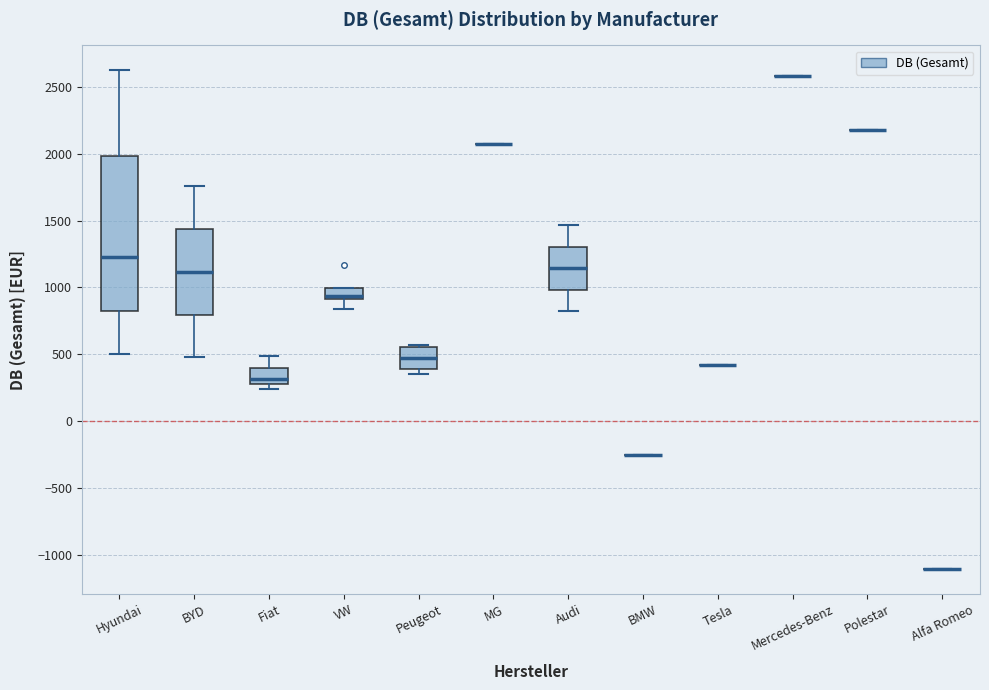

Reading left to right, read every box against the y-axis: the position of its median line, the range the box covers, and the ends of its whiskers. The values are not printed on the chart, so give them approximately, as read against the axis.

Hyundai: median 1250, box 850 to 2000, whiskers 500 to 2650
BYD: median 1100, box 800 to 1450, whiskers 500 to 1750
Fiat: median 300 (just above the box's lower edge), box 300 to 400, whiskers 250 to 500
VW: median 950, box 900 to 1000, whiskers 850 to 1000
Peugeot: median 450, box 400 to 550, whiskers 350 to 550
MG: box collapsed to a line at 2050, whiskers 2050 to 2050
Audi: median 1150, box 1000 to 1300, whiskers 800 to 1450
BMW: box collapsed to a line at -250, whiskers -250 to -250
Tesla: box collapsed to a line at 400, whiskers 400 to 400
Mercedes-Benz: box collapsed to a line at 2600, whiskers 2600 to 2600
Polestar: box collapsed to a line at 2200, whiskers 2200 to 2200
Alfa Romeo: box collapsed to a line at -1100, whiskers -1100 to -1100